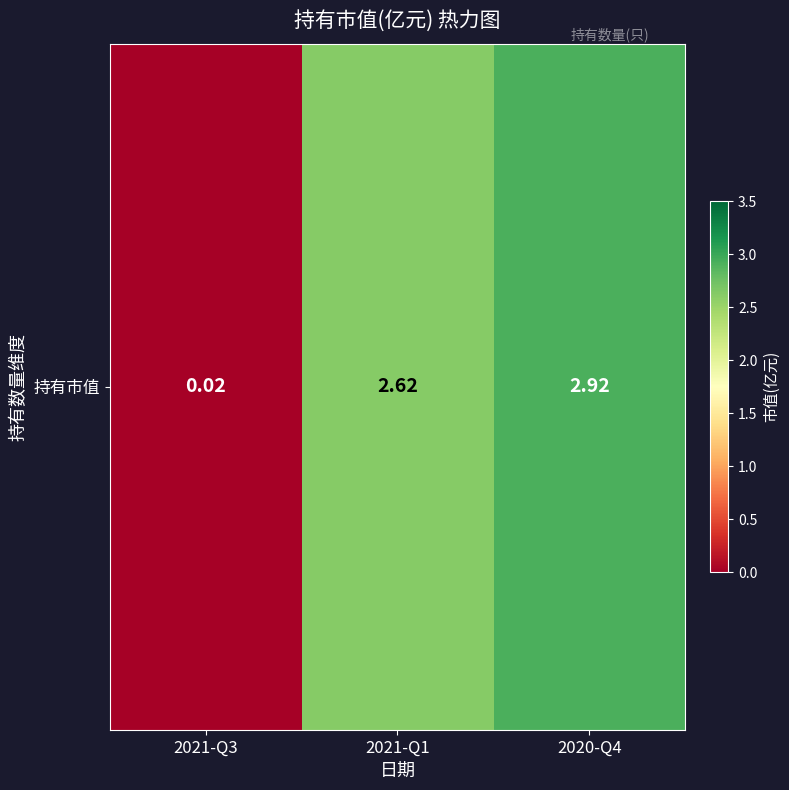

The value at 2021-Q3 is 0.0. True or false?

True